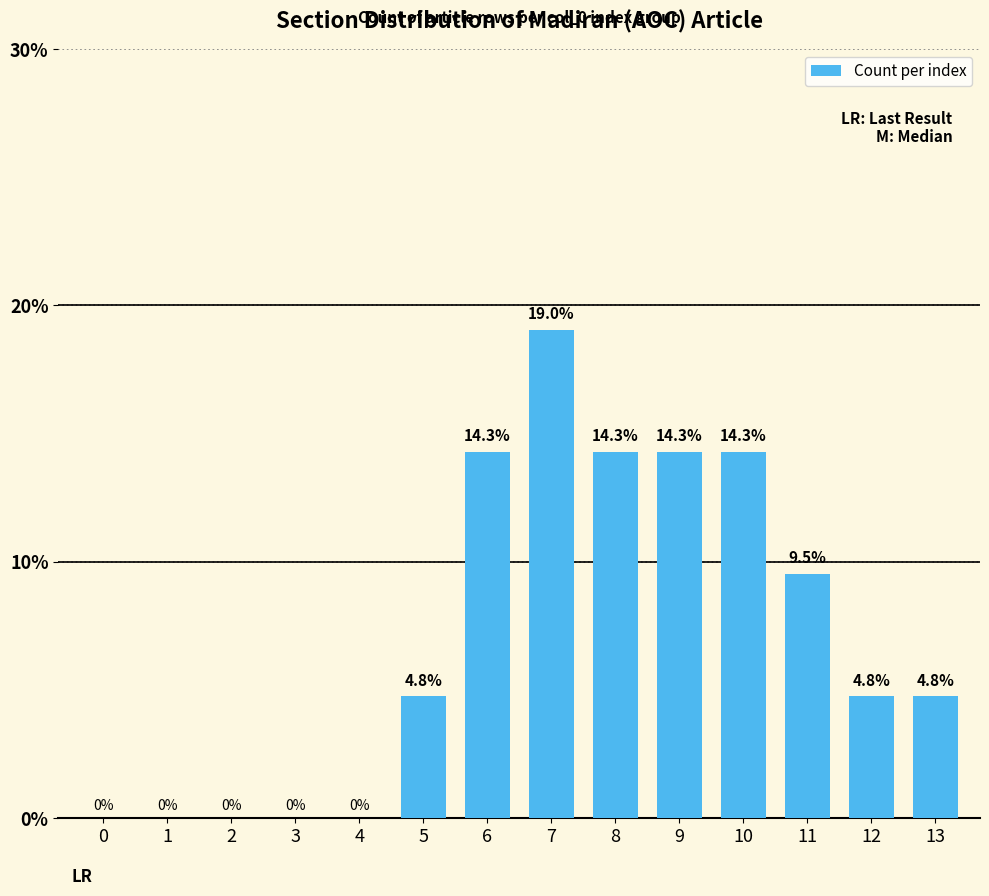

Reading right to left, extract all data points from this chart.

13=4.8	12=4.8	11=9.5	10=14.3	9=14.3	8=14.3	7=19.0	6=14.3	5=4.8	4=0.0	3=0.0	2=0.0	1=0.0	0=0.0